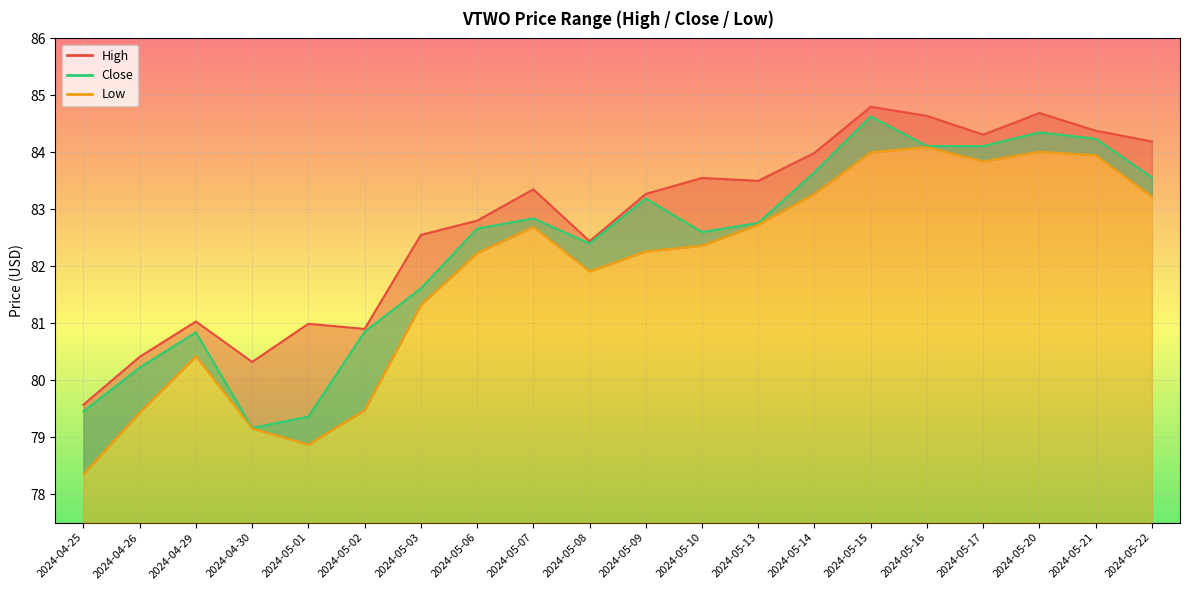

Reading left to right, extract all data points from this chart.

High: 79.6	80.4	81.0	80.3	81.0	80.9	82.6	82.8	83.3	82.4	83.3	83.6	83.5	84.0	84.8	84.6	84.3	84.7	84.4	84.2
Close: 79.4	80.2	80.8	79.2	79.4	80.8	81.6	82.7	82.8	82.4	83.2	82.6	82.8	83.7	84.6	84.1	84.1	84.3	84.2	83.6
Low: 78.3	79.4	80.4	79.2	78.9	79.5	81.3	82.2	82.7	81.9	82.3	82.4	82.7	83.3	84.0	84.1	83.8	84.0	83.9	83.2